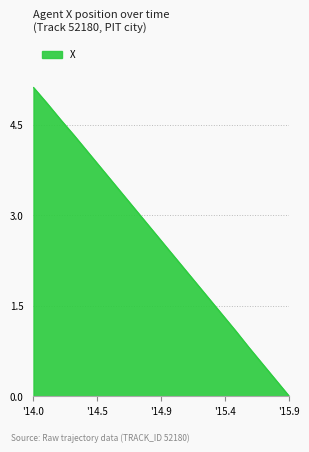

What is the difference between the maximum and minimum values?

5.1